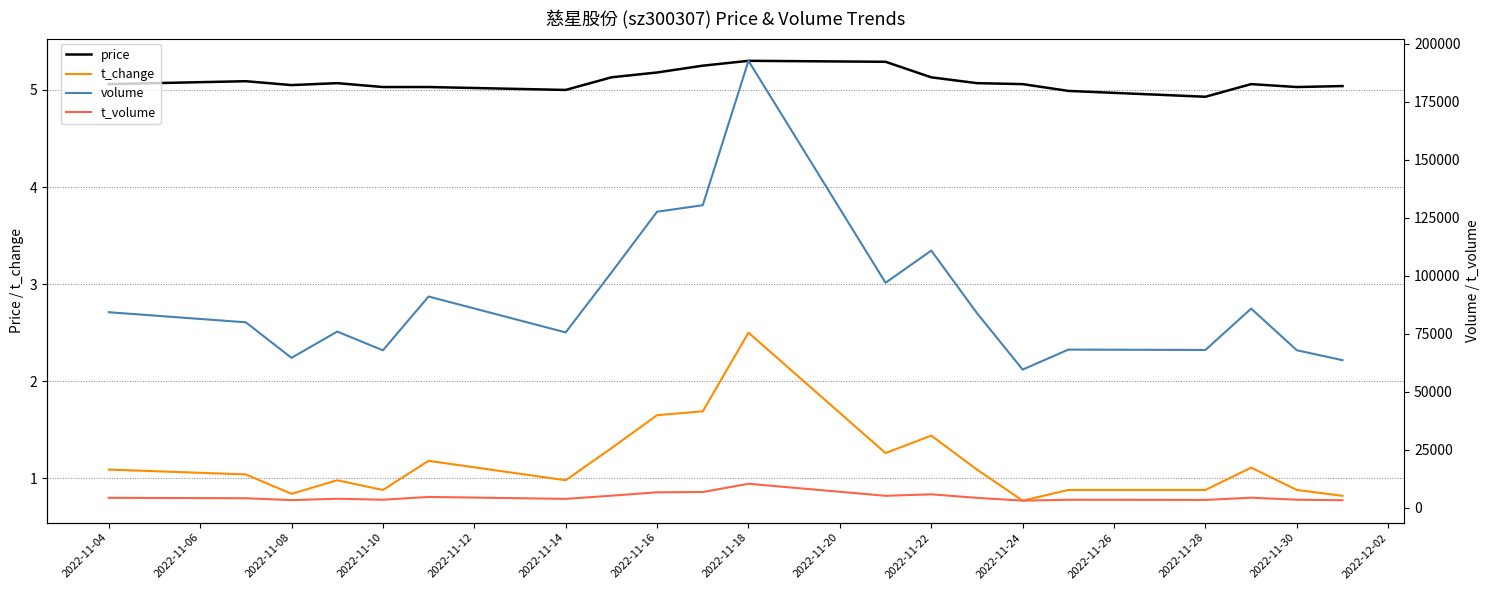

True or false: t_change and t_volume intersect in this chart.

False